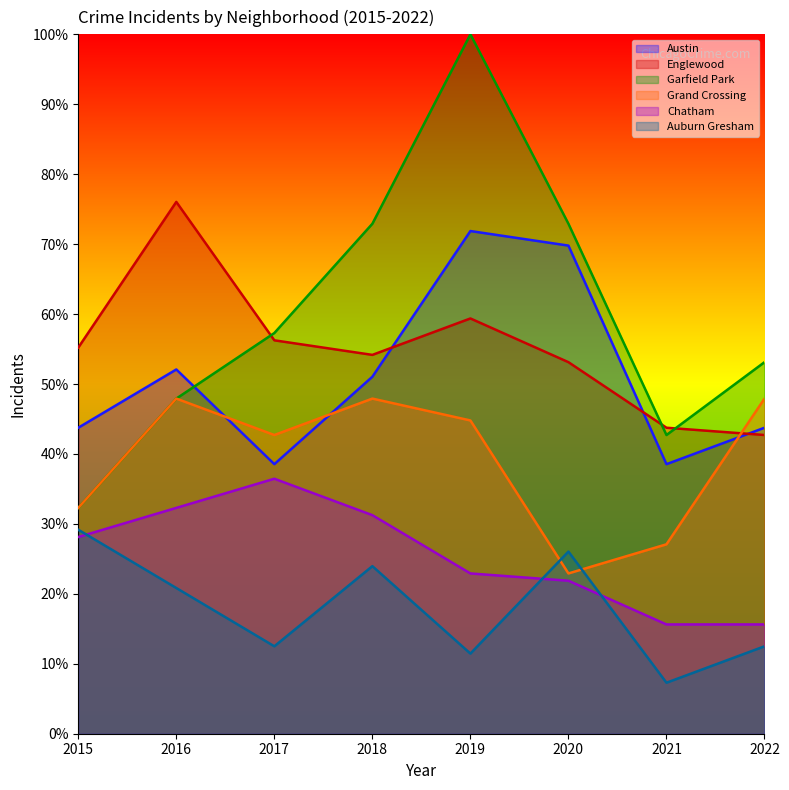

How many values in the Chatham series are below 28?

4